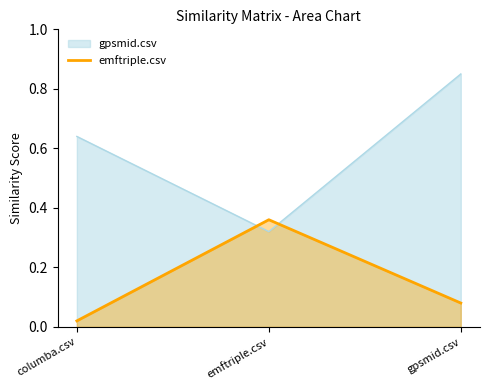

How many lines are shown in the chart?

2